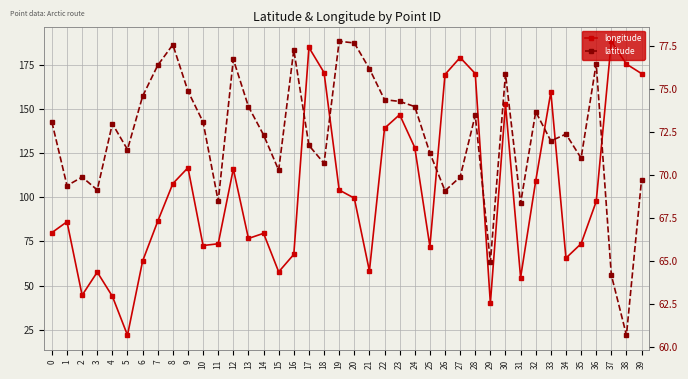

At 0, list the series in order from smallest to largest.

latitude, longitude